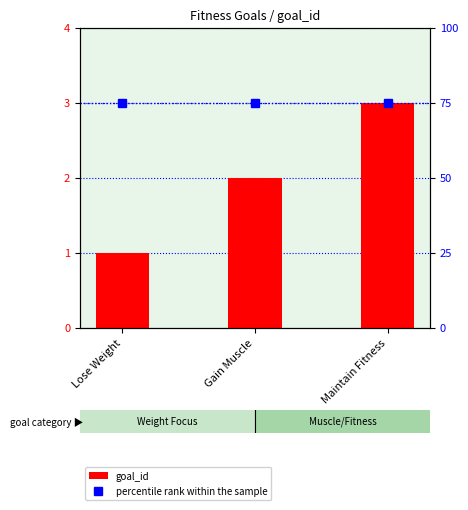

The goal_id series shows 2 at Gain Muscle. True or false?

True